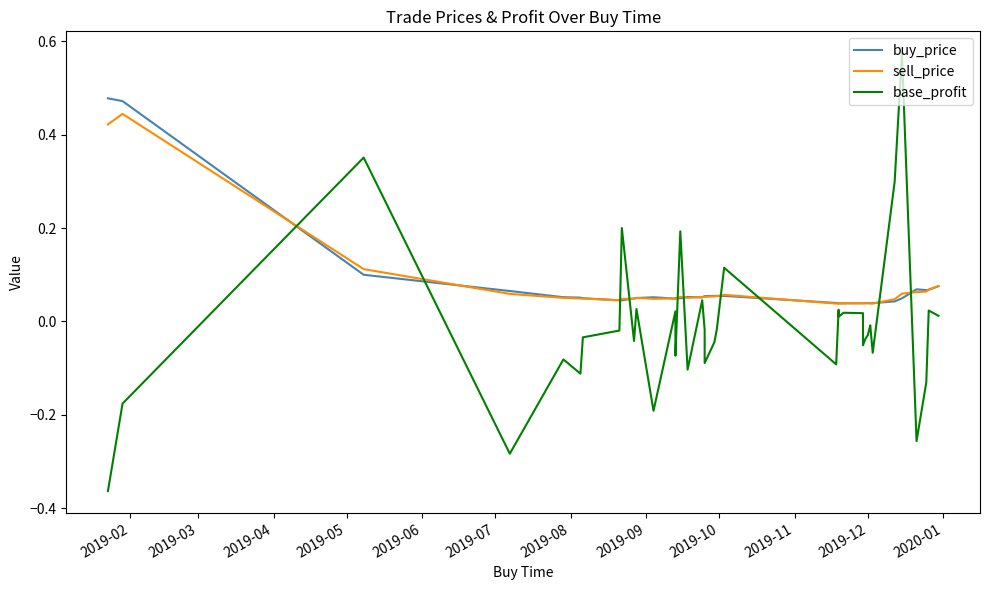

What is the difference between the maximum and minimum values in the base_profit series?

0.9